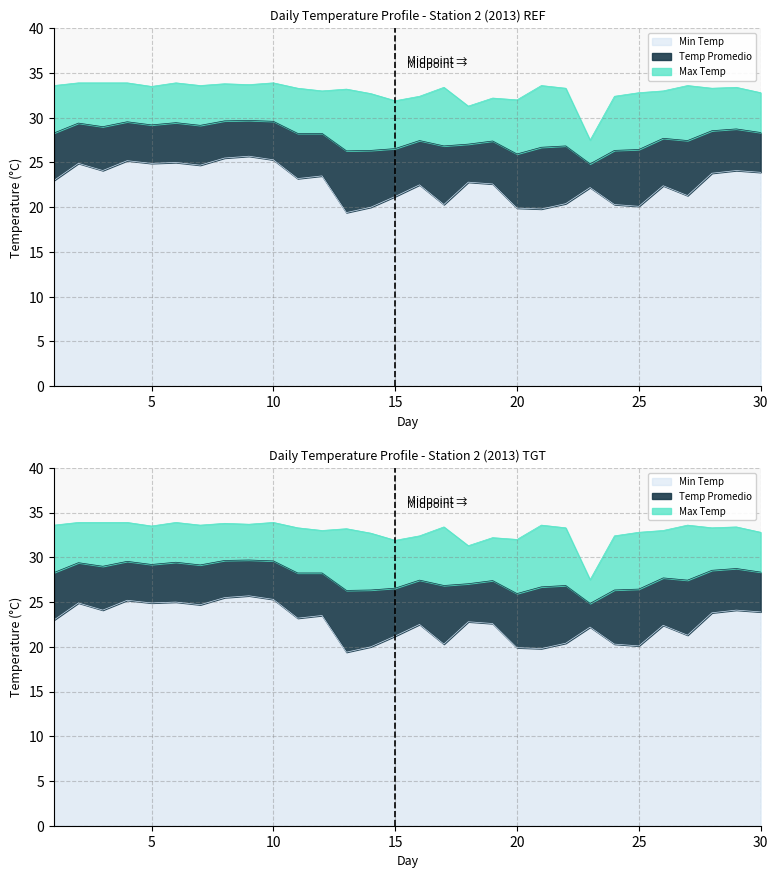

Where does the Max Temp series first go above 33?

1